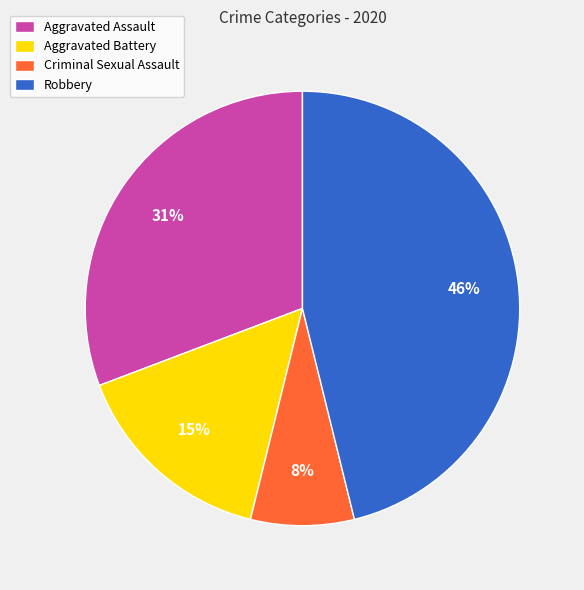

What percentage is the Criminal Sexual Assault slice, to the nearest percent?

8%